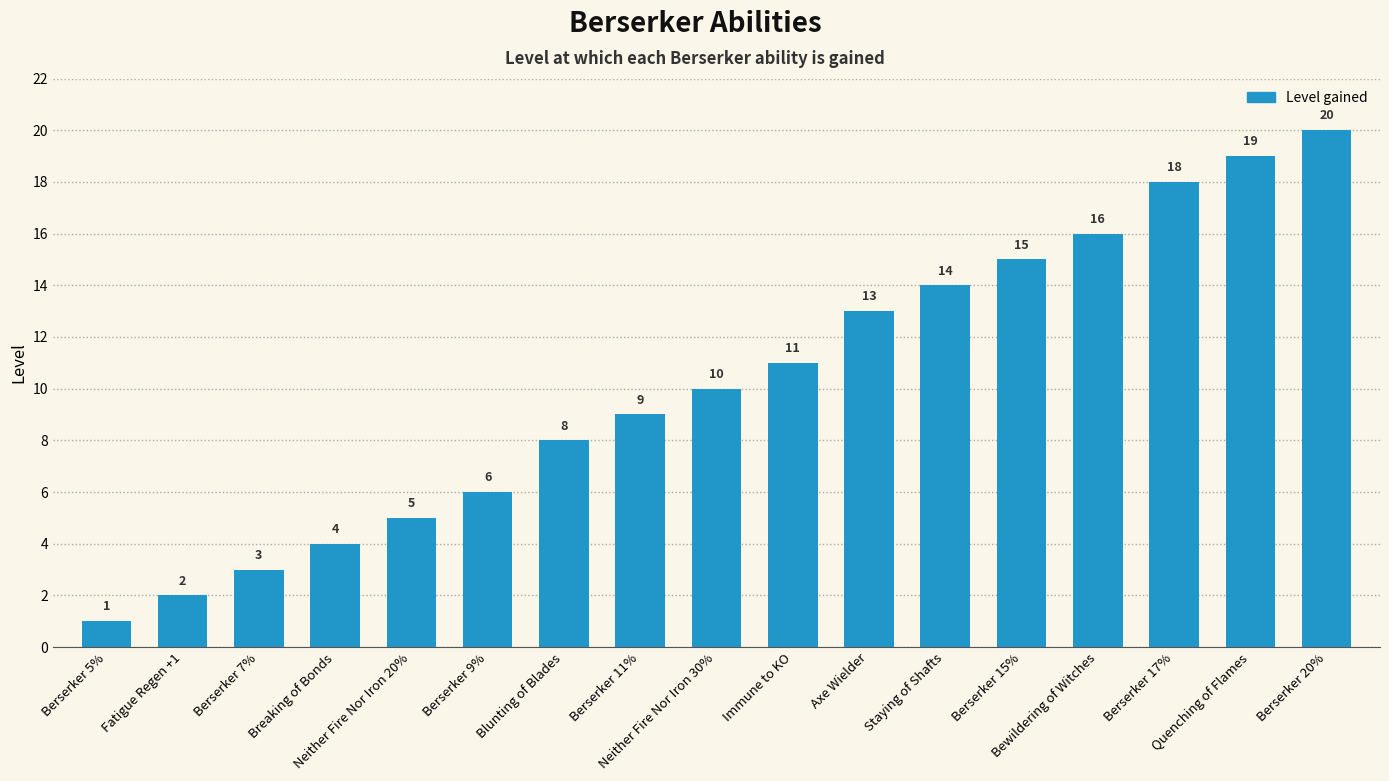

What is the greatest value displayed?

20